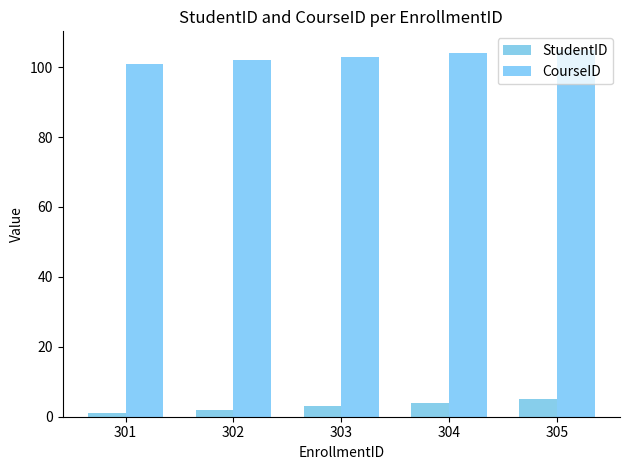

What is the value of the CourseID bar at the 4th from the left?

104